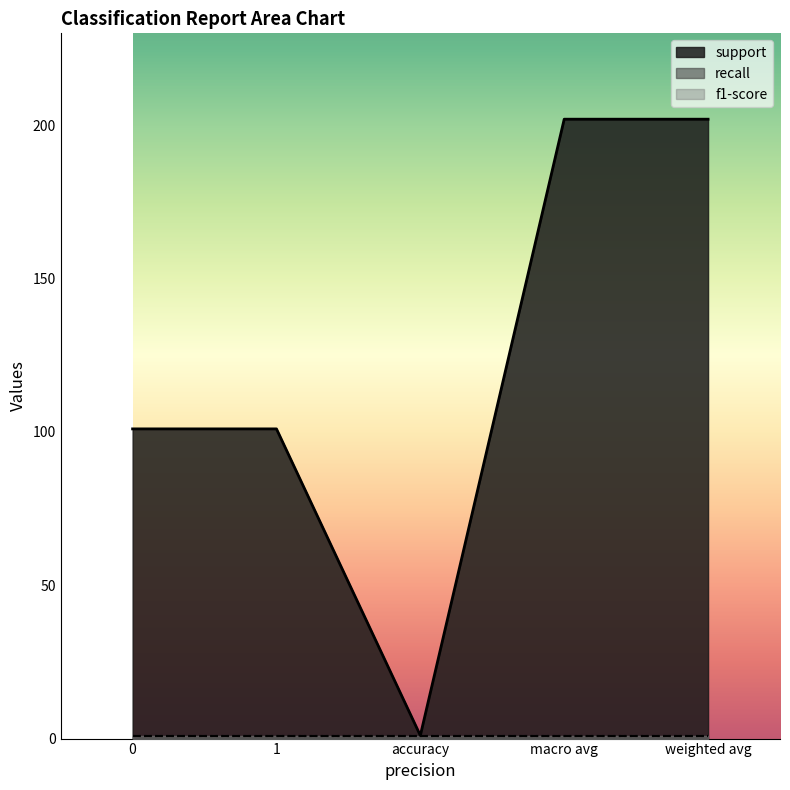

True or false: recall has a value of 1 at accuracy.

True